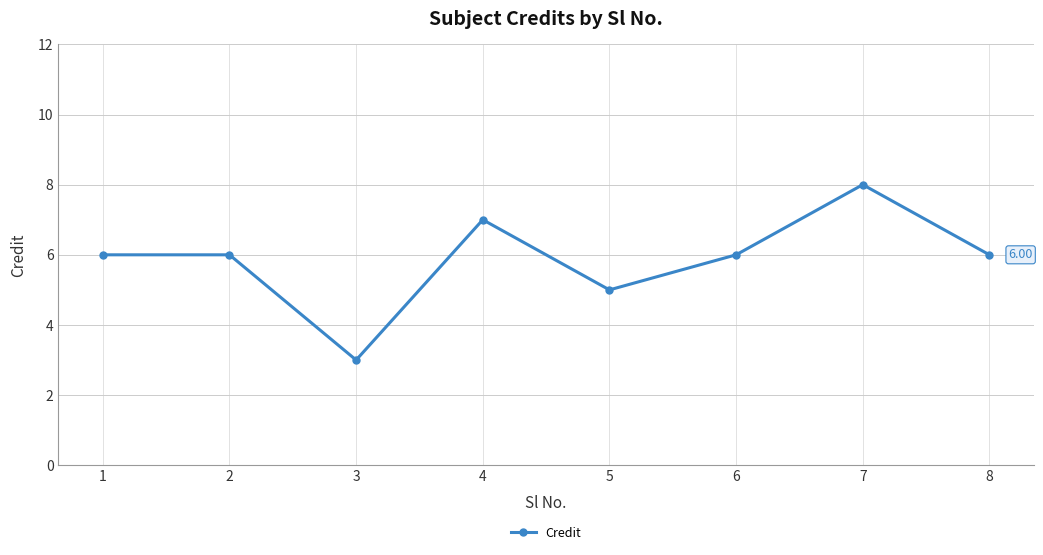

At which category does the data reach its first local valley?

3